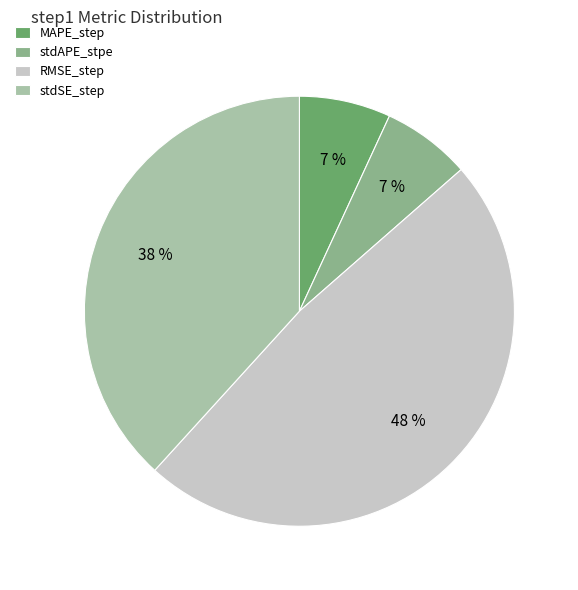

Combined, do stdAPE_stpe and RMSE_step account for over 50%?

Yes